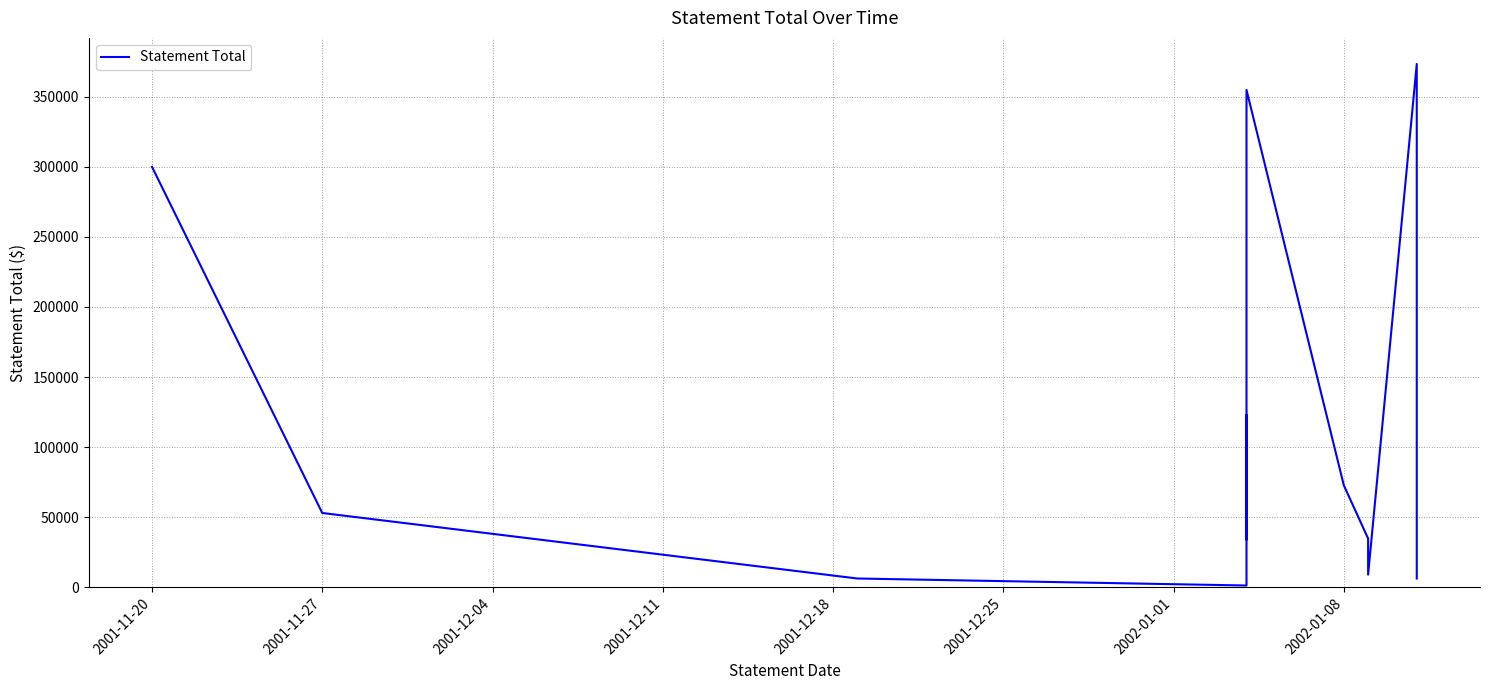

What is the difference between the maximum and minimum values?

372158.0